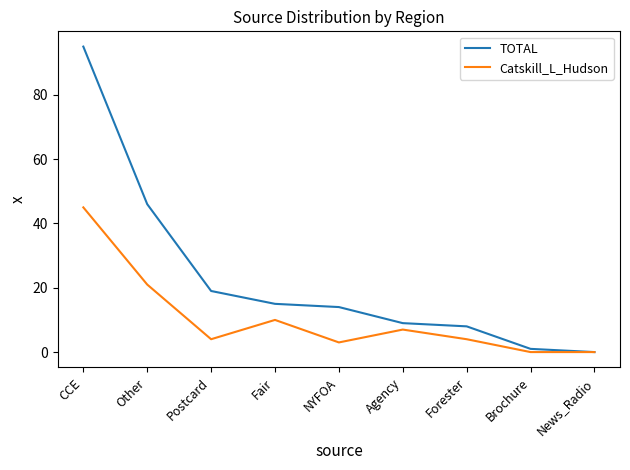

Rank the series at Fair from highest to lowest value.

TOTAL, Catskill_L_Hudson